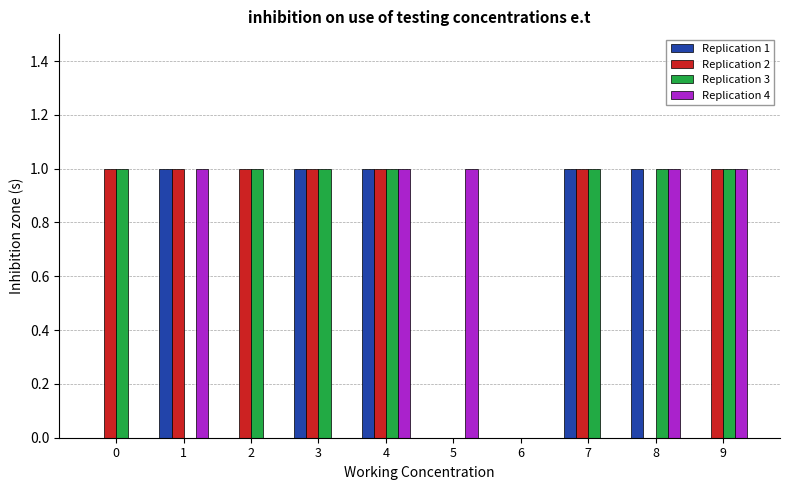

Read the Replication 3 value at 8.

1